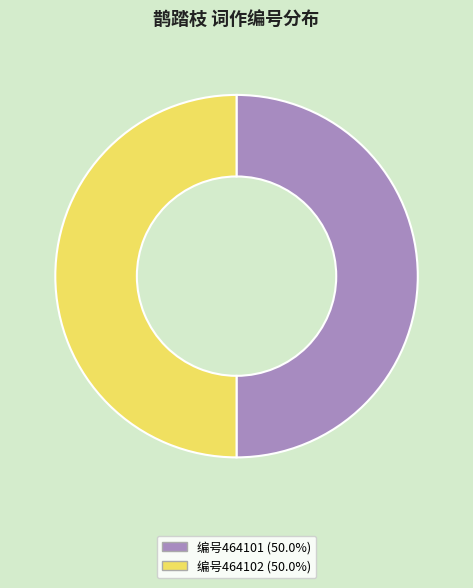

Combined, do 编号464102 (50.0%) and 编号464101 (50.0%) account for over 50%?

Yes